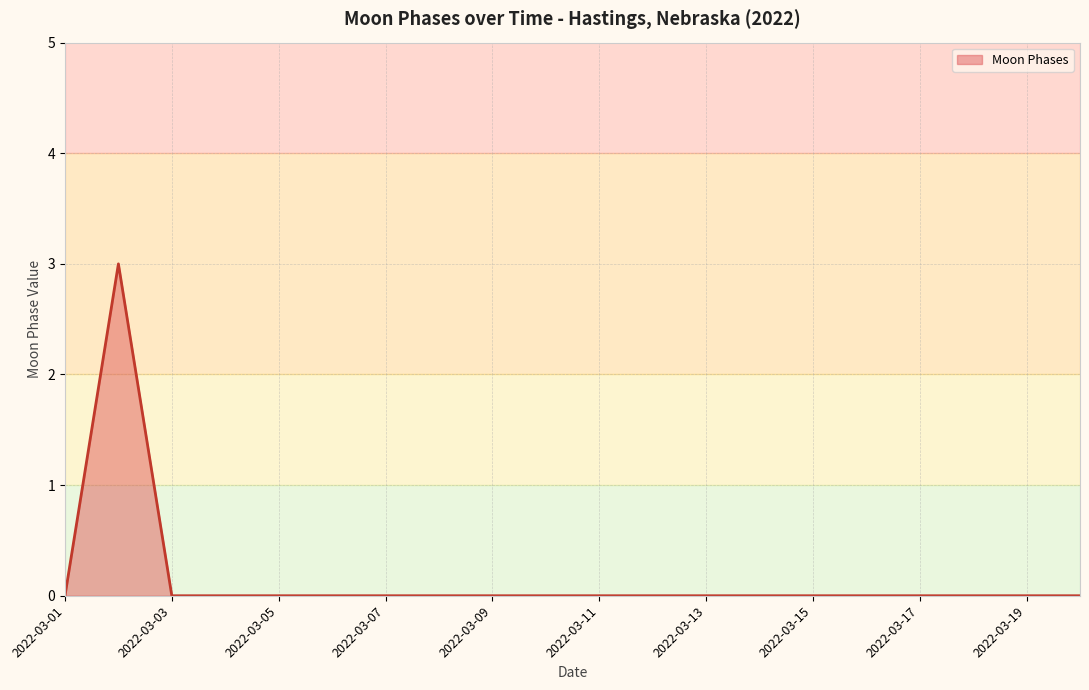

What is the maximum value shown in the chart?

3